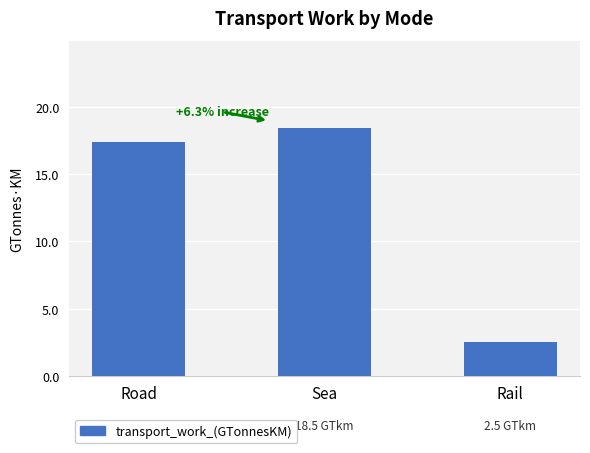

At which label does the data first exceed 17?

Road